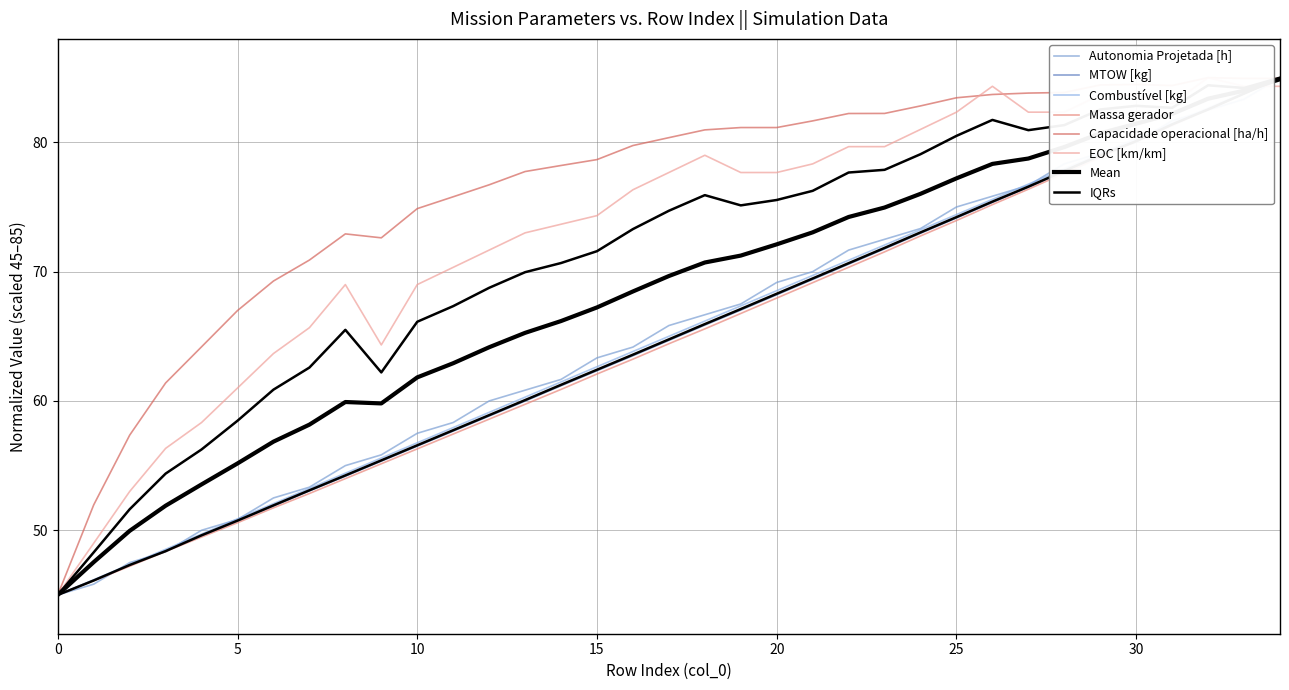

How many values in the Combustível [kg] series are below 64?

17